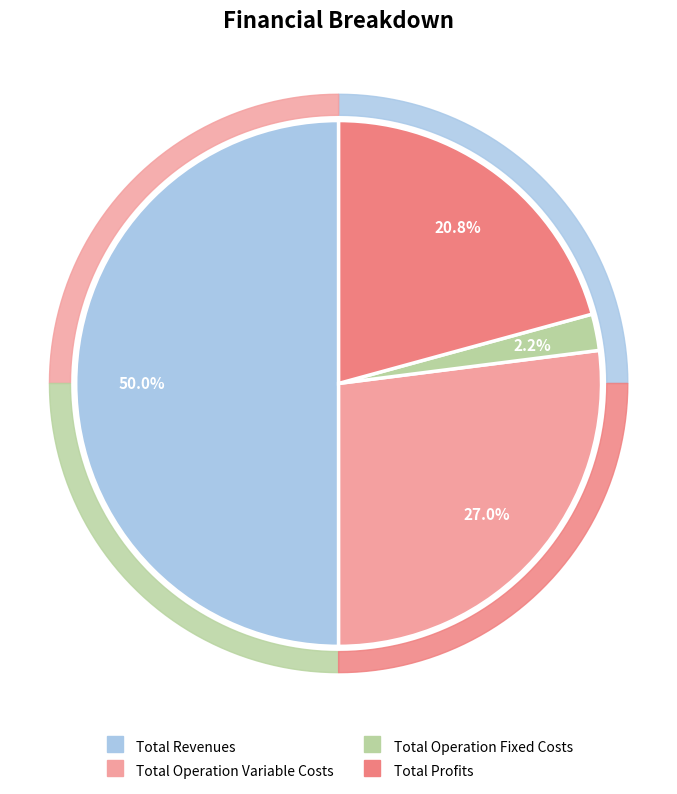

To the nearest percent, what percentage of the pie is Total Revenues?

50%